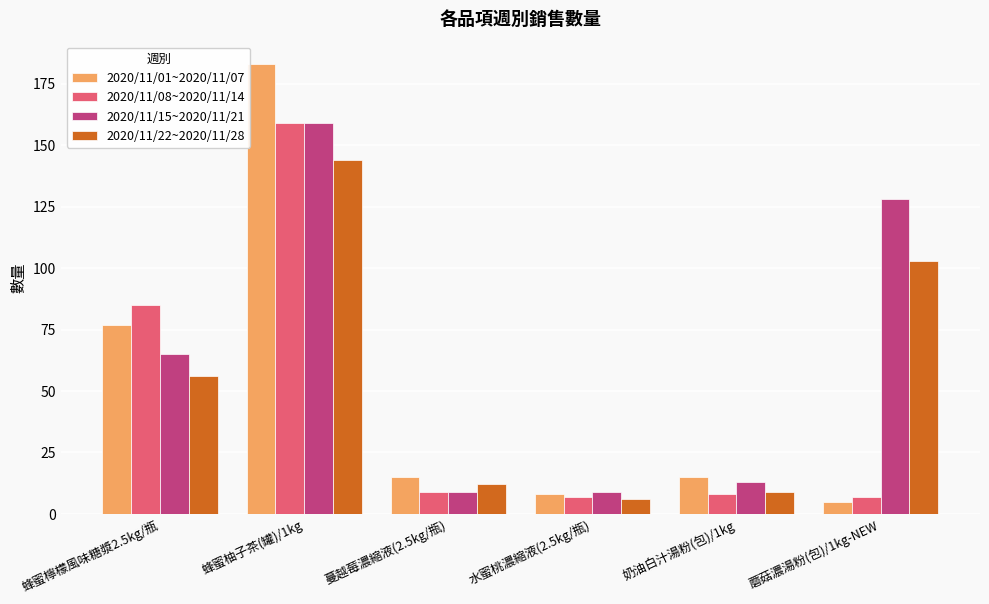

Rank the series at 蜂蜜檸檬風味糖漿2.5kg/瓶 from lowest to highest value.

2020/11/22~2020/11/28, 2020/11/15~2020/11/21, 2020/11/01~2020/11/07, 2020/11/08~2020/11/14